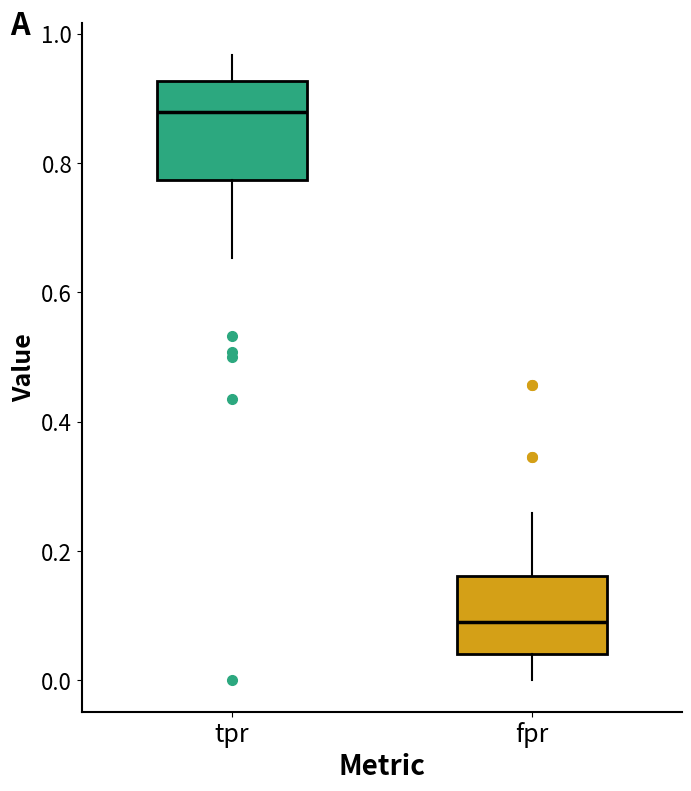

Comparing the boxes themselves (not the whiskers), which one is the tallest?

tpr